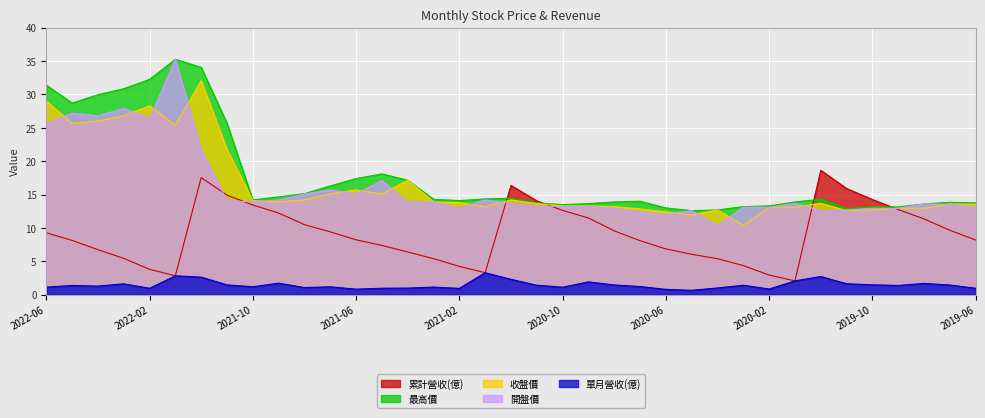

At which category does the chart reach its peak across all series?

2022-01